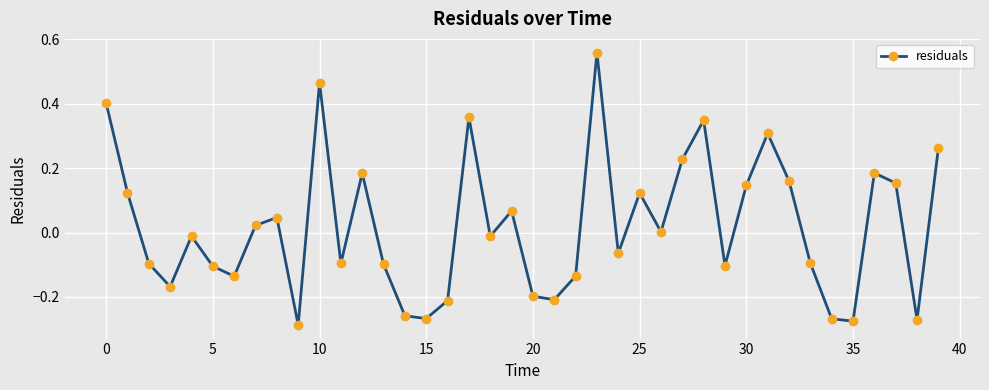

How many interior local peaks (higher than both neighbors) does the data have?

11